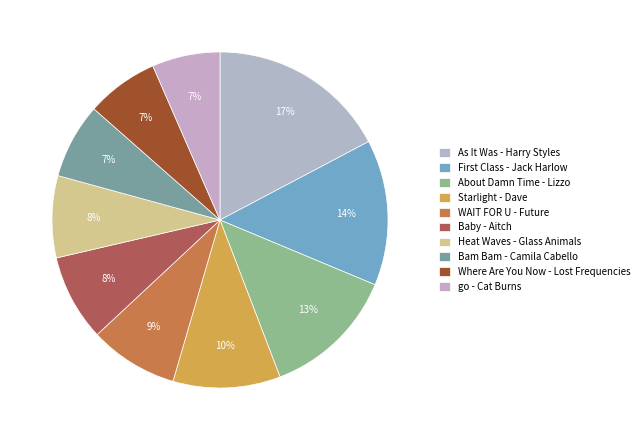

What is the total percentage of As It Was - Harry Styles and About Damn Time - Lizzo?

30.2%